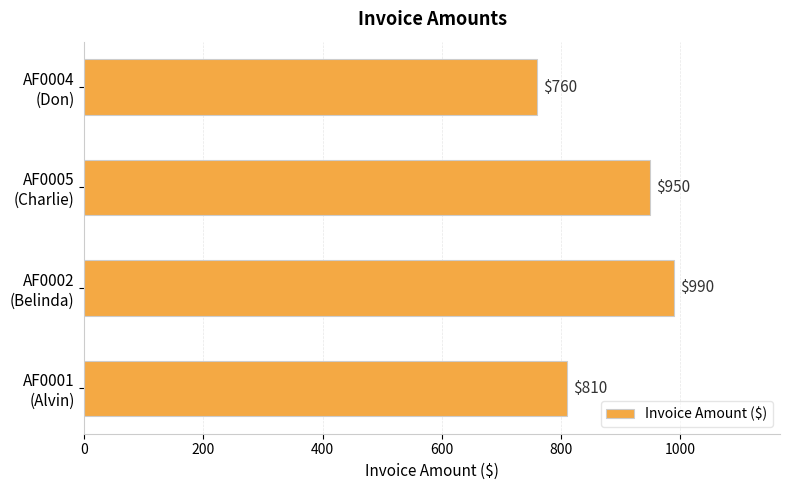

What is the smallest value displayed?

760